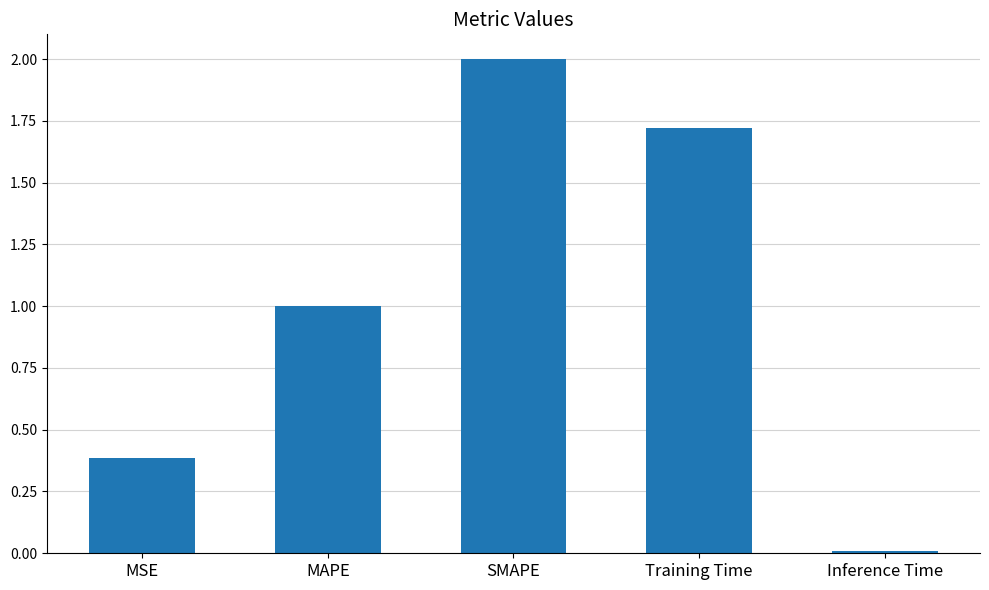

What is the label of the 5th bar from the right?

MSE